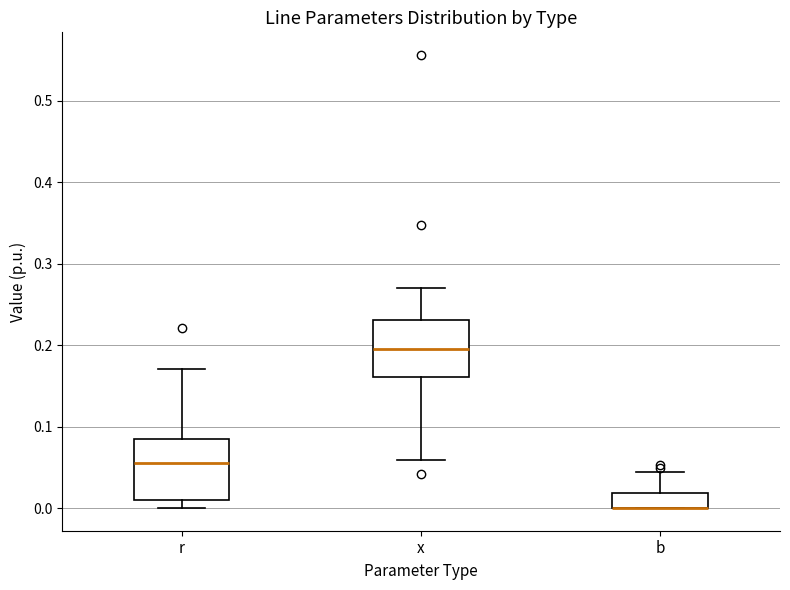

Reading left to right, transcribe this box plot: for each box, give where its median line is, the range the box spans, and where its two whiskers end, as read against the y-axis. The values are not printed on the chart, so give them approximately, as read against the axis.

r: median 0.06, box 0.01 to 0.09, whiskers 0.00 to 0.17
x: median 0.20, box 0.16 to 0.23, whiskers 0.06 to 0.27
b: median 0.00 (drawn on the box's lower edge), box 0.00 to 0.02, whiskers 0.00 to 0.04